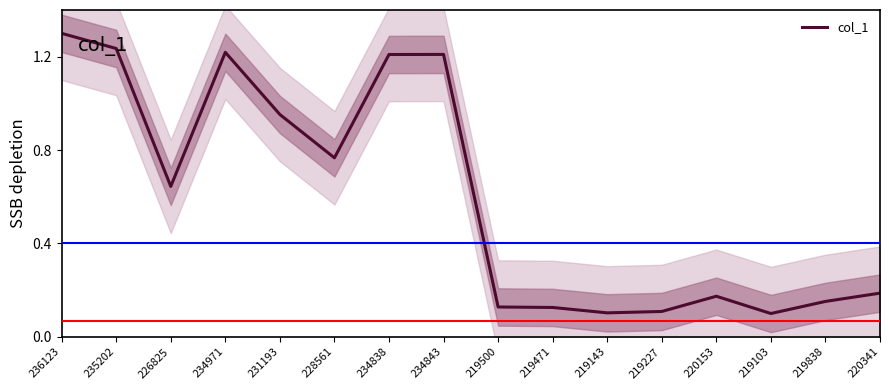

The value at 219500 is 0.1. True or false?

False